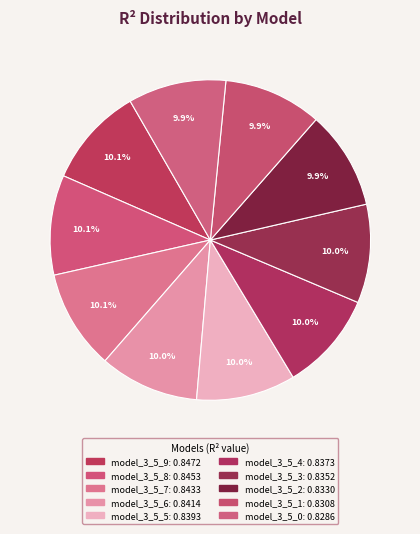

Rank the categories by value from highest to lowest.

model_3_5_9, model_3_5_8, model_3_5_7, model_3_5_6, model_3_5_5, model_3_5_4, model_3_5_3, model_3_5_2, model_3_5_1, model_3_5_0